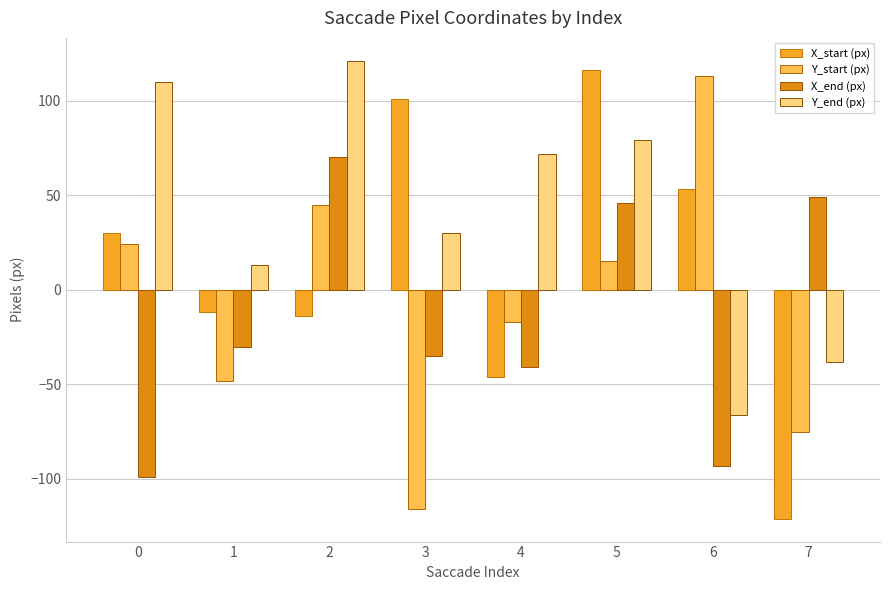

True or false: Y_end (px) has a value of 15 at 3.

False